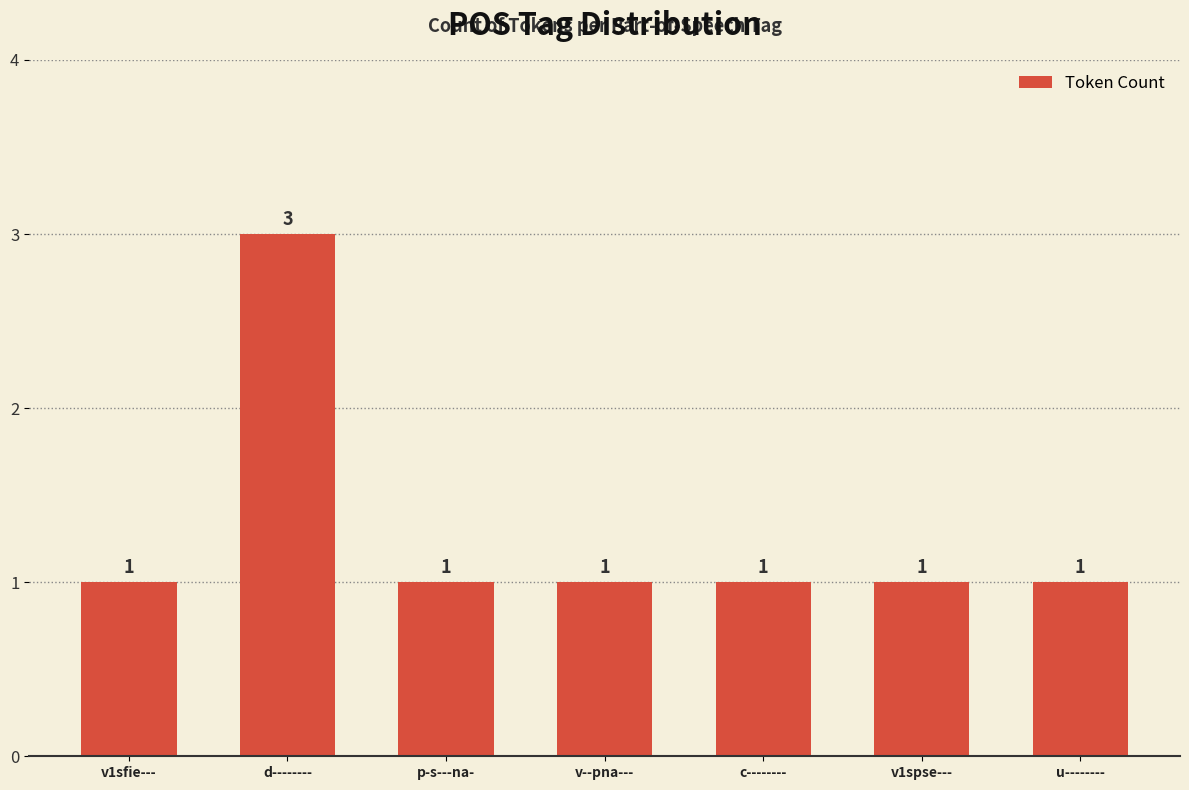

Does the chart contain any negative values?

No